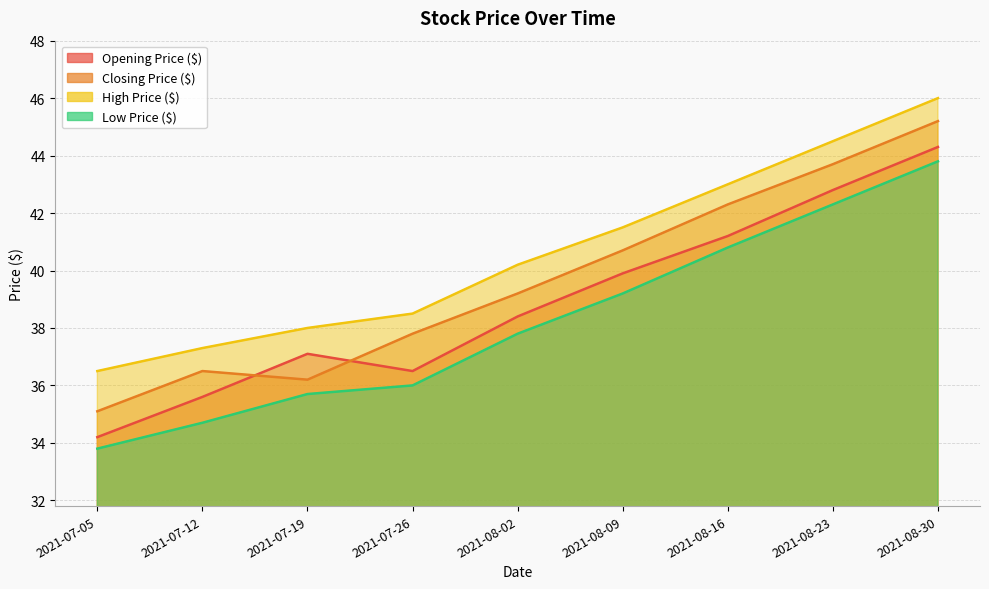

Which label corresponds to the smallest value in the chart?

2021-07-05